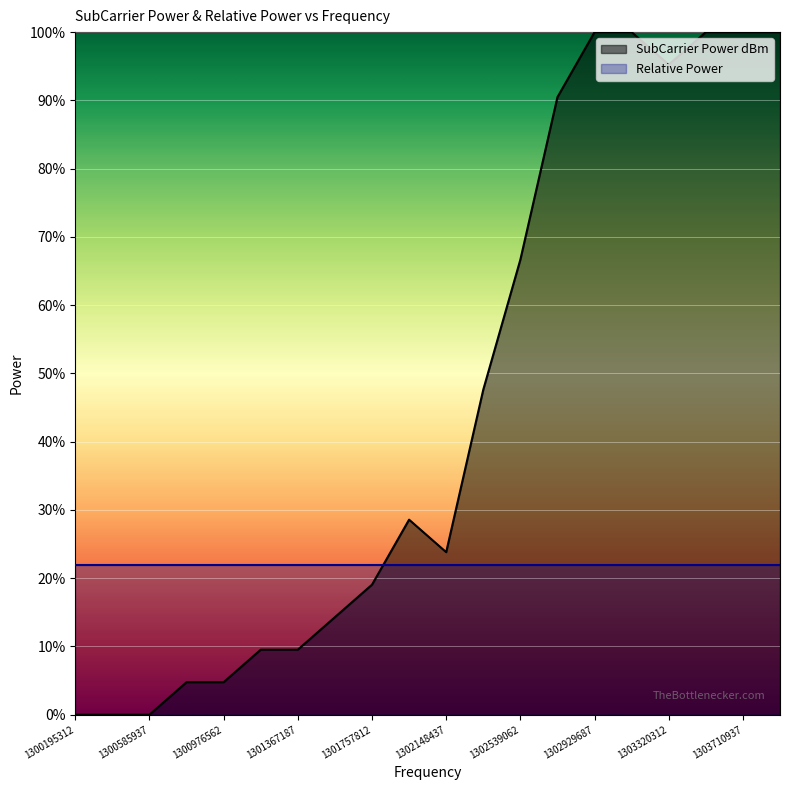

What is the spread (max minus min) of values at 1302929687?

78.0